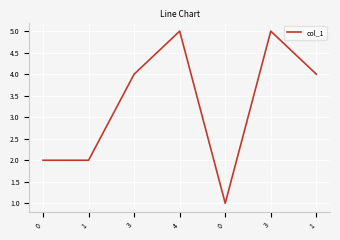

Does the chart display data point markers on the line(s)?

No